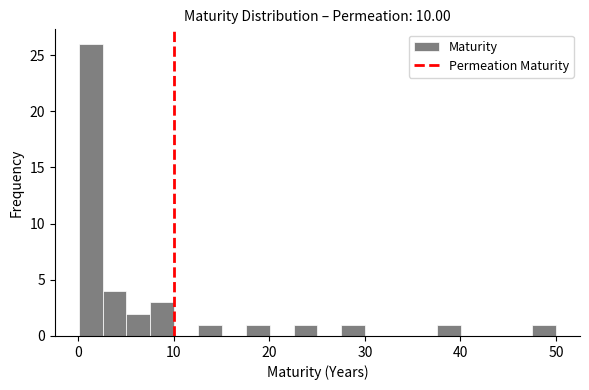

Read against the x-axis, roughly where is the centre of the tallest bar?

1